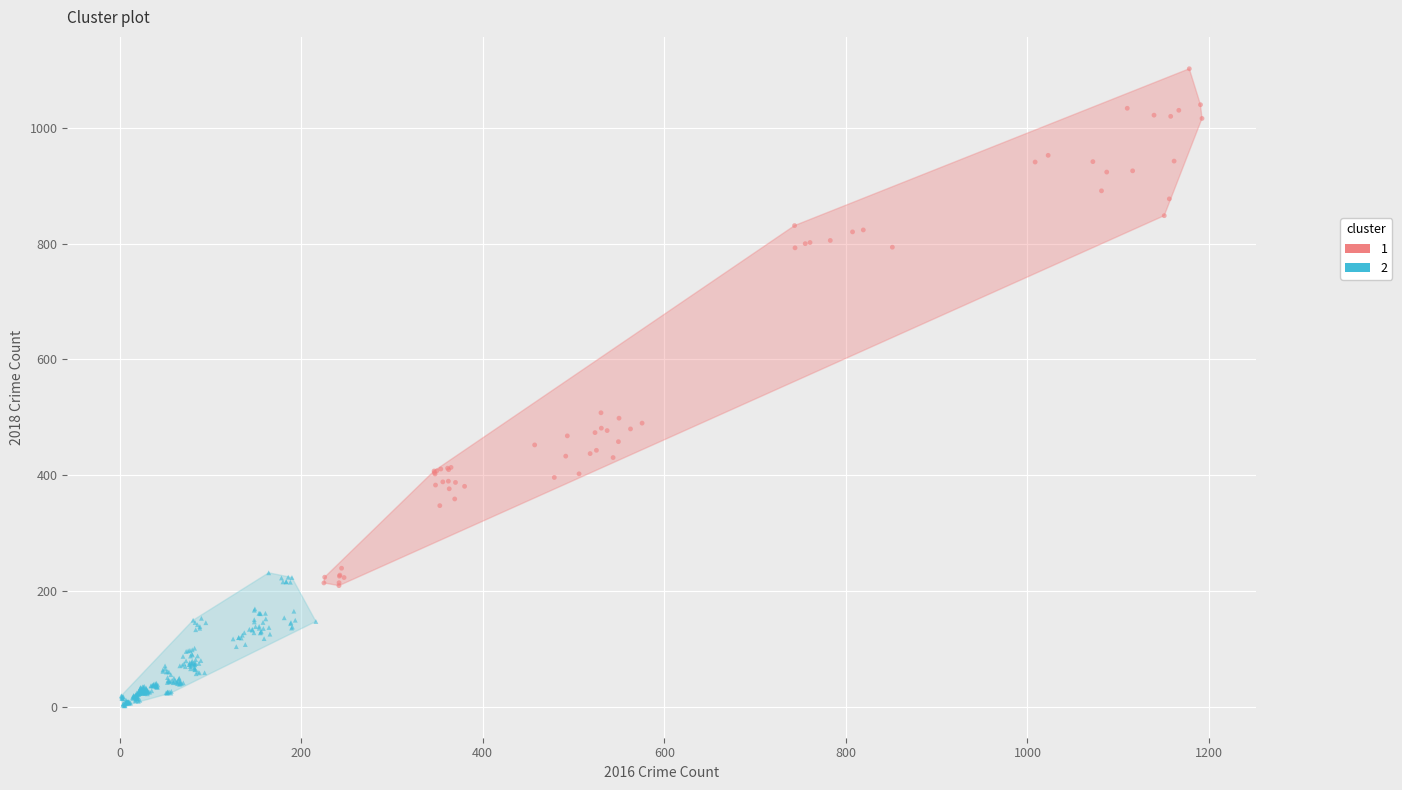

Which series contains the lowest Y value?

2